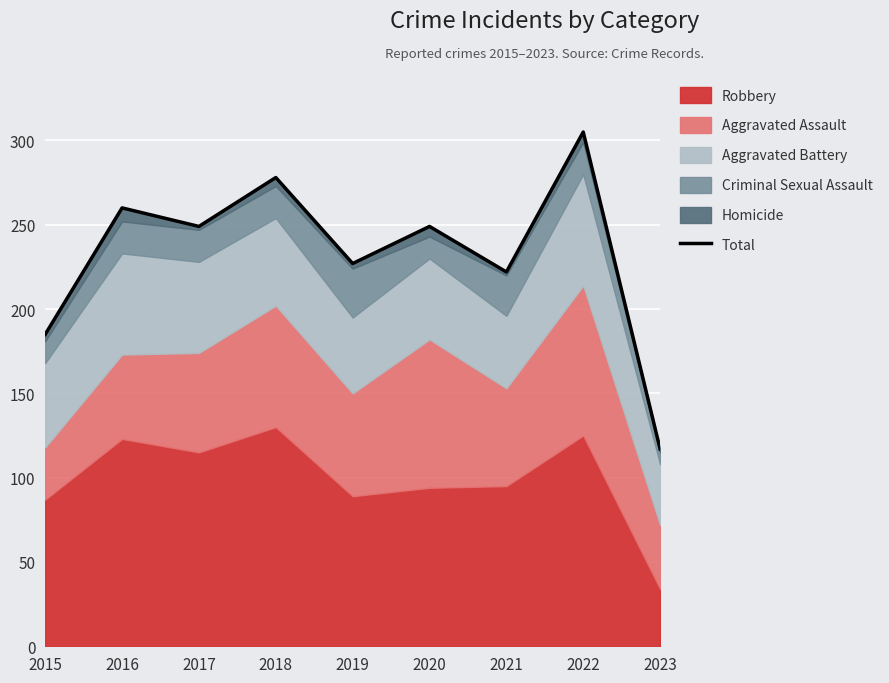

What is the approximate value at 2023?

117